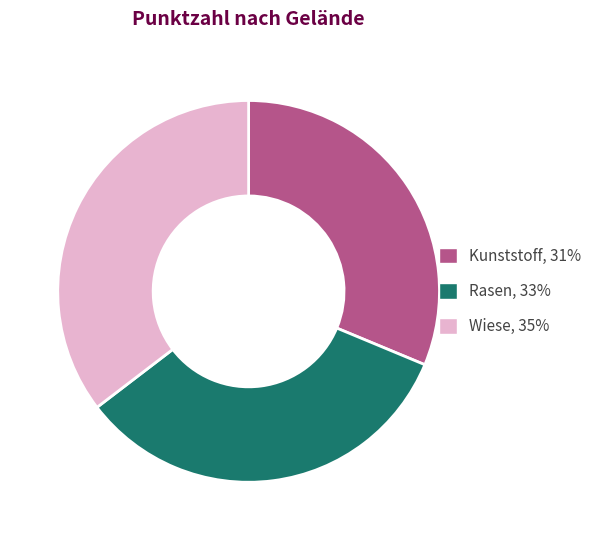

Do Rasen, 33% and Wiese, 35% together represent more than half of the pie?

Yes